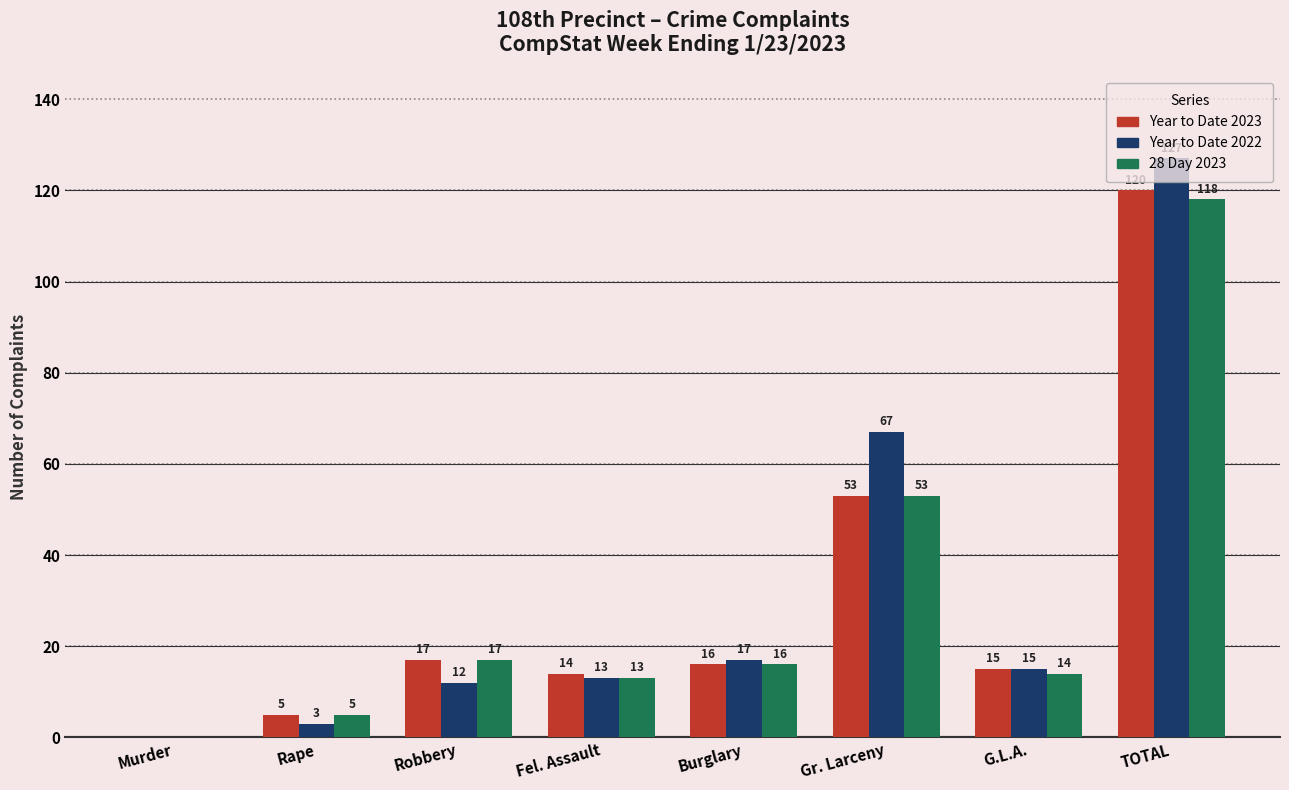

What is the sum of all Year to Date 2022 values?

254